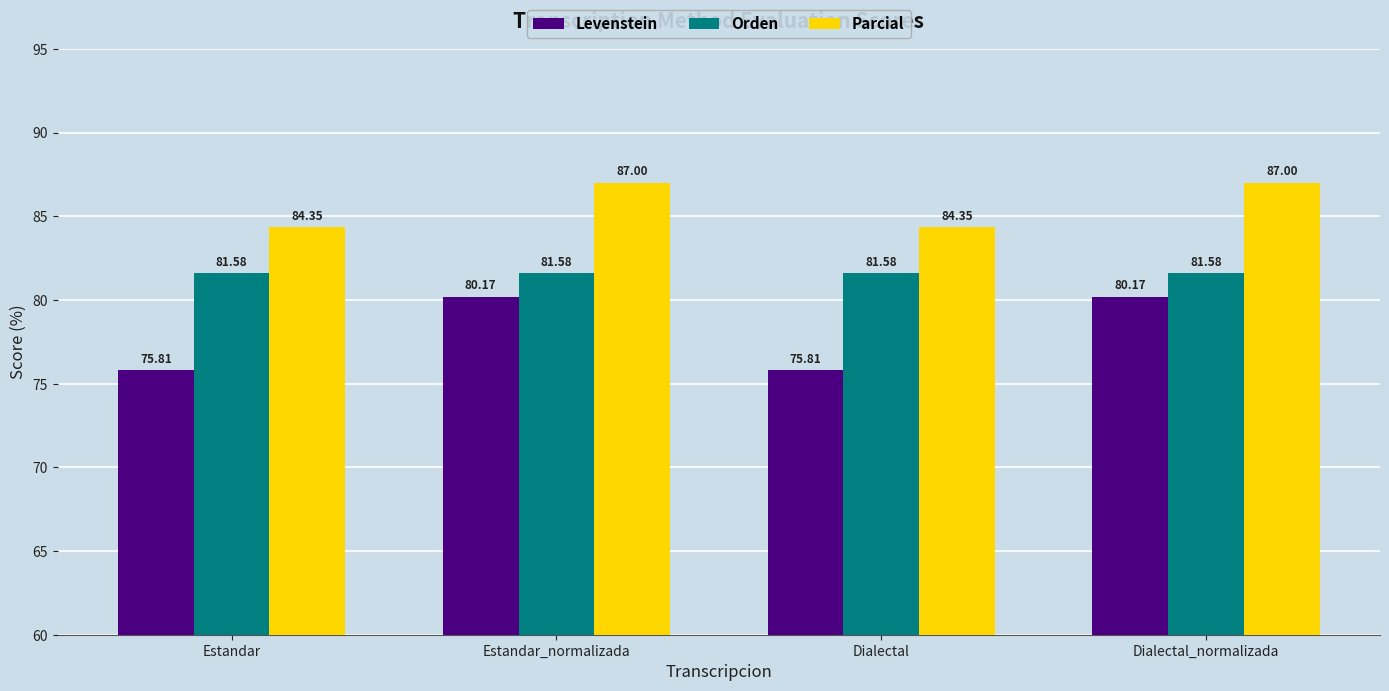

How many series are shown in this chart?

3